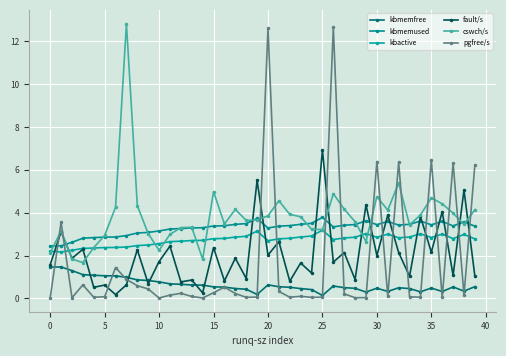

How many lines are shown in the chart?

6